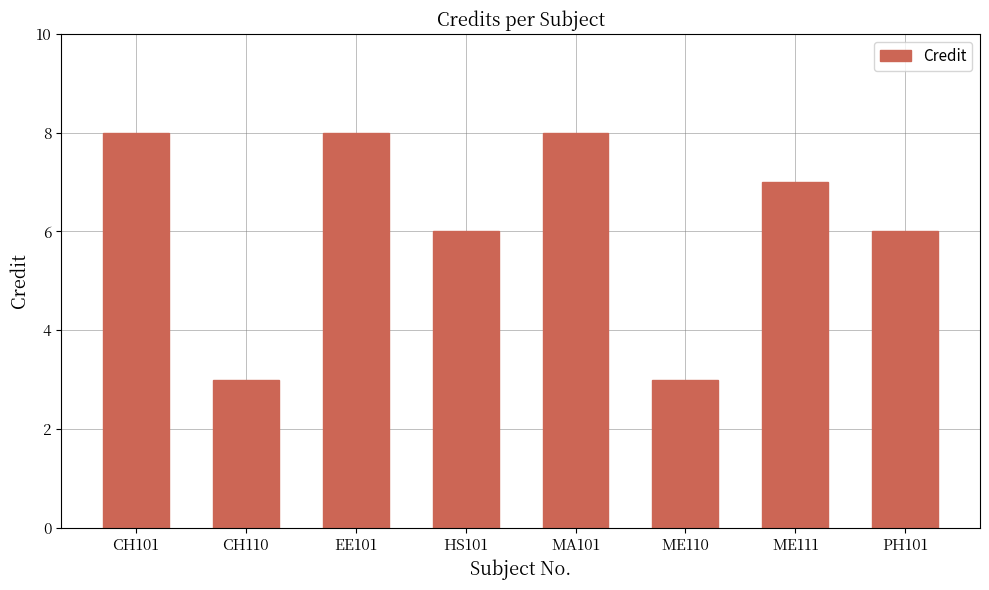

How many data points are less than 7?

4